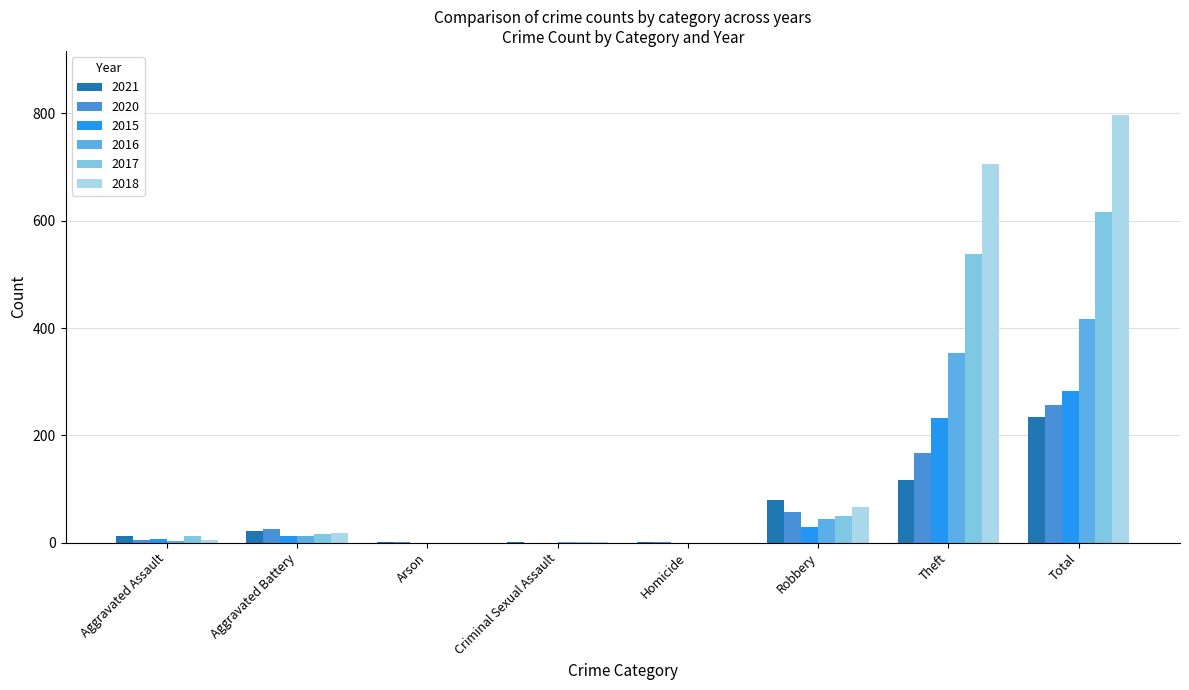

Count the number of data series in this chart.

6